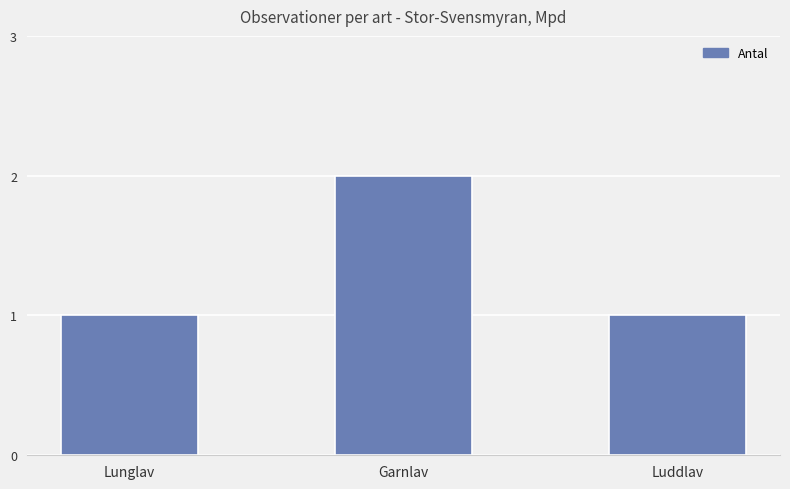

Which category has the highest value across all series?

Garnlav